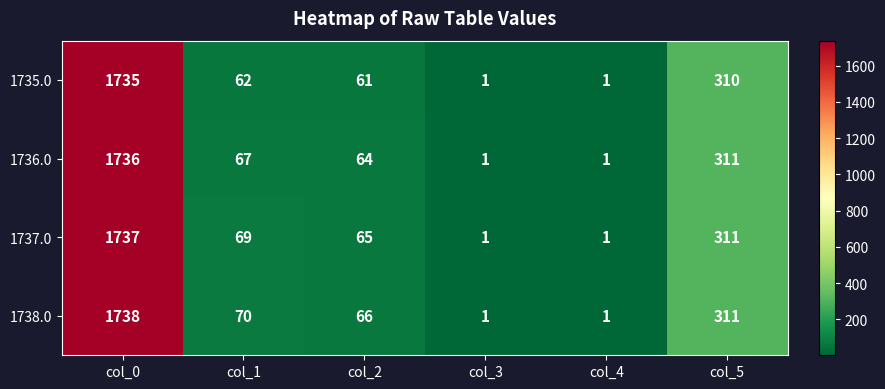

At which category does the chart reach its peak across all series?

col_0